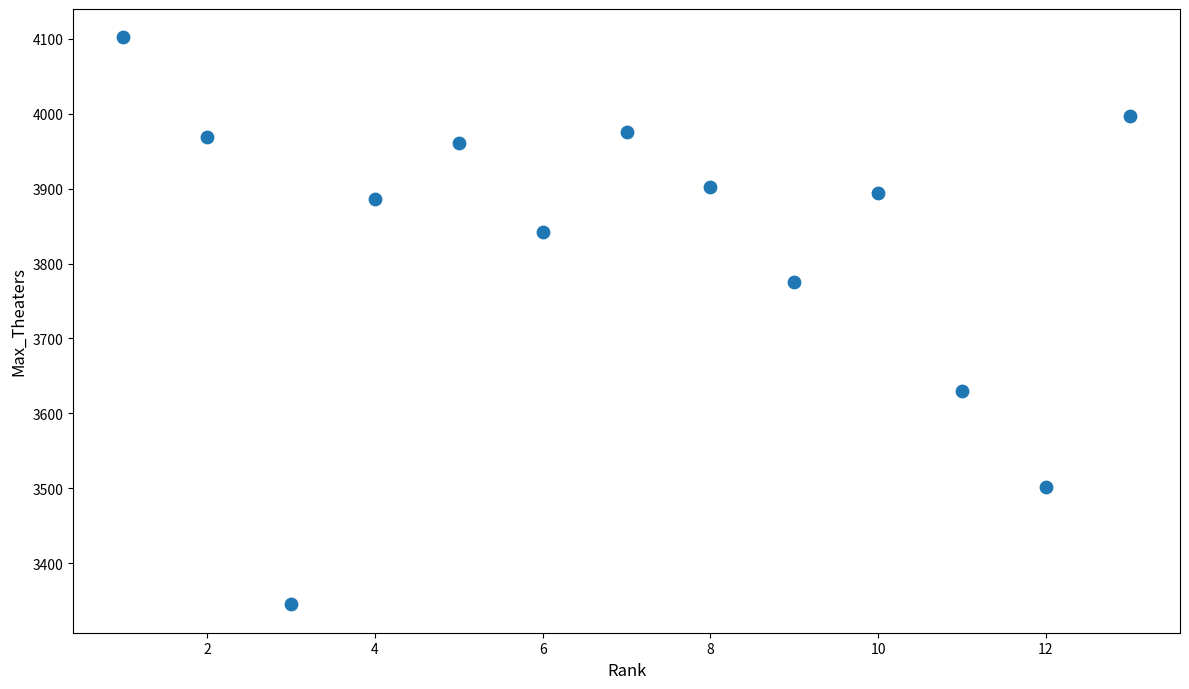

What Y value in the scatter plot is closest to 3723?

3776